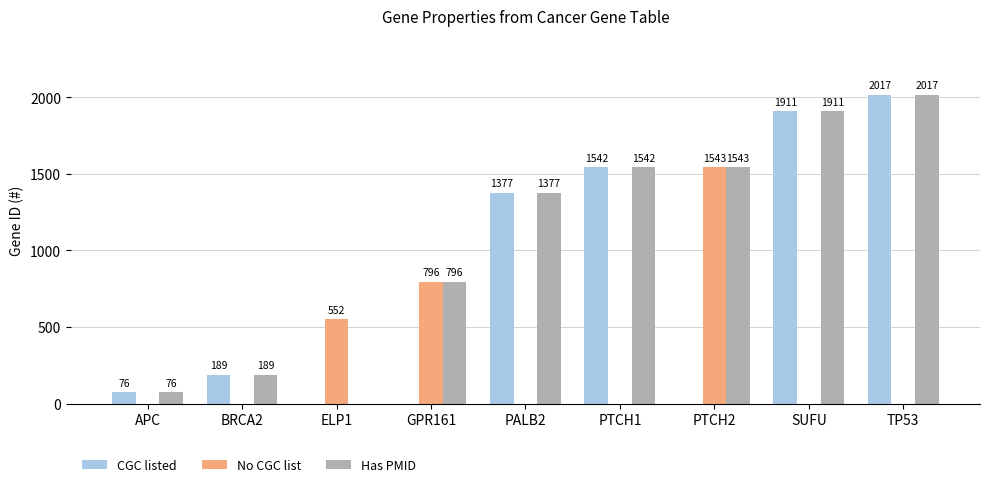

True or false: CGC listed has a value of 0 at GPR161.

True